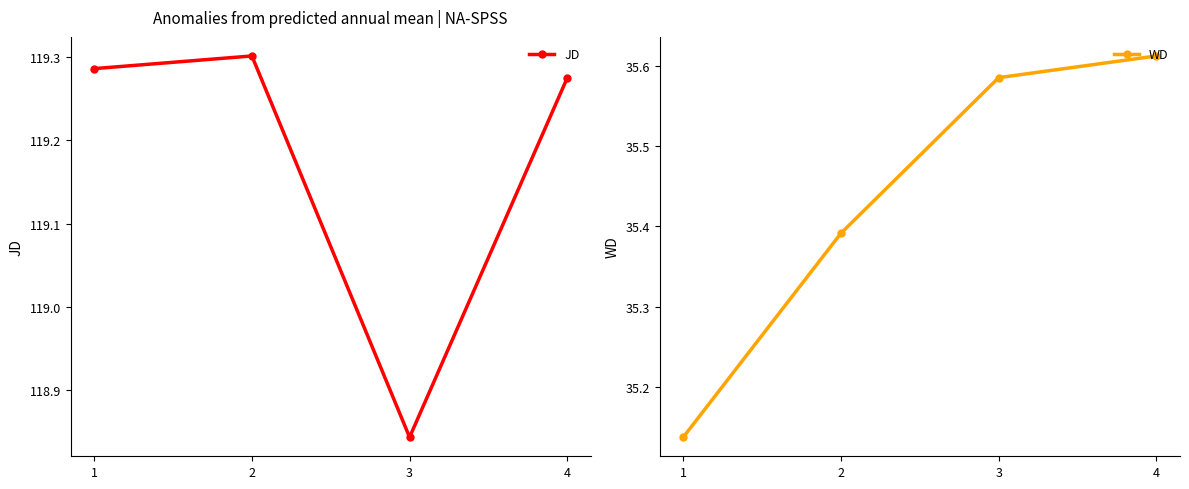

Count the WD values in the range 35 to 36.

4